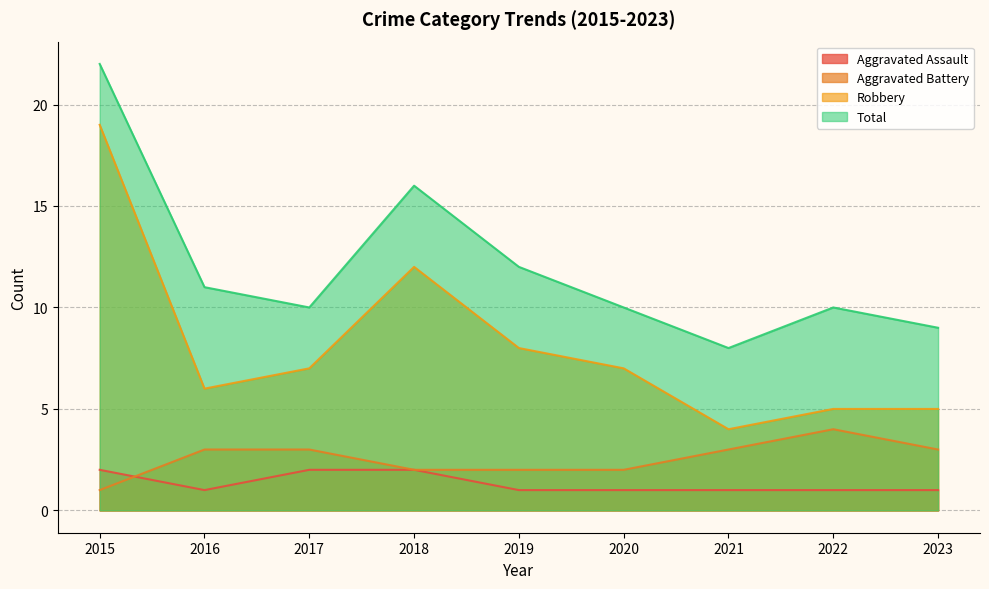

Reading left to right, transcribe all the data shown in this chart.

Aggravated Assault: 2015=2	2016=1	2017=2	2018=2	2019=1	2020=1	2021=1	2022=1	2023=1
Aggravated Battery: 2015=1	2016=3	2017=3	2018=2	2019=2	2020=2	2021=3	2022=4	2023=3
Robbery: 2015=19	2016=6	2017=7	2018=12	2019=8	2020=7	2021=4	2022=5	2023=5
Total: 2015=22	2016=11	2017=10	2018=16	2019=12	2020=10	2021=8	2022=10	2023=9